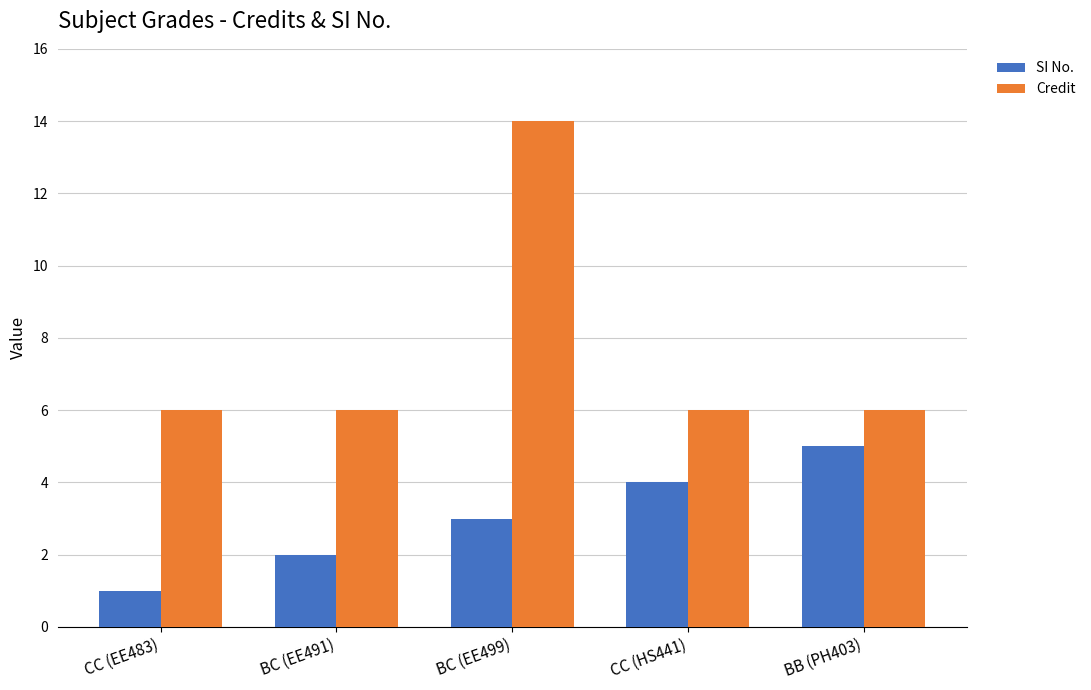

Is the value of Credit at CC (EE483) greater than the value of SI No. at CC (HS441)?

Yes